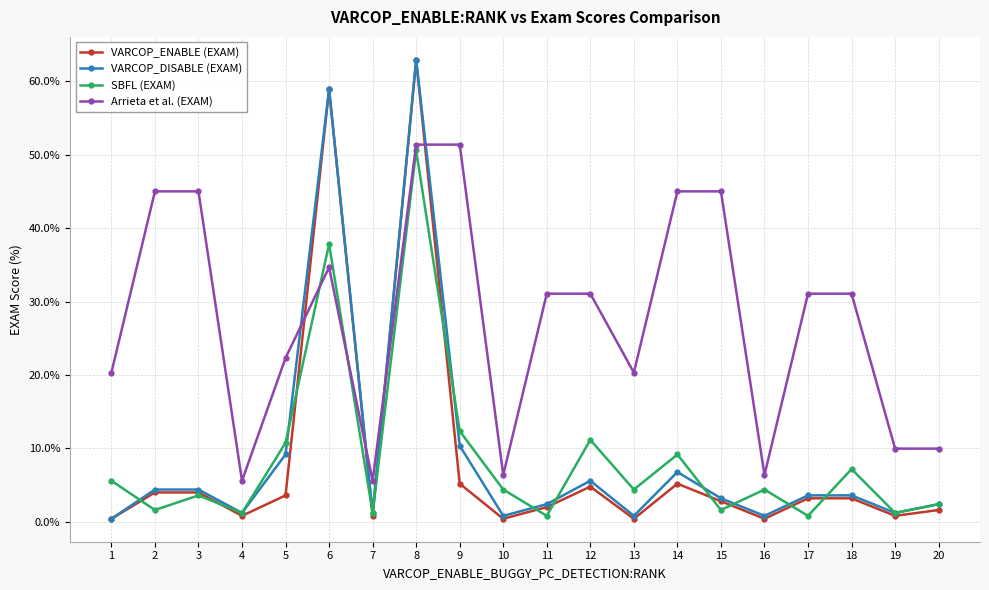

What is the spread (max minus min) of values at 11?

30.3